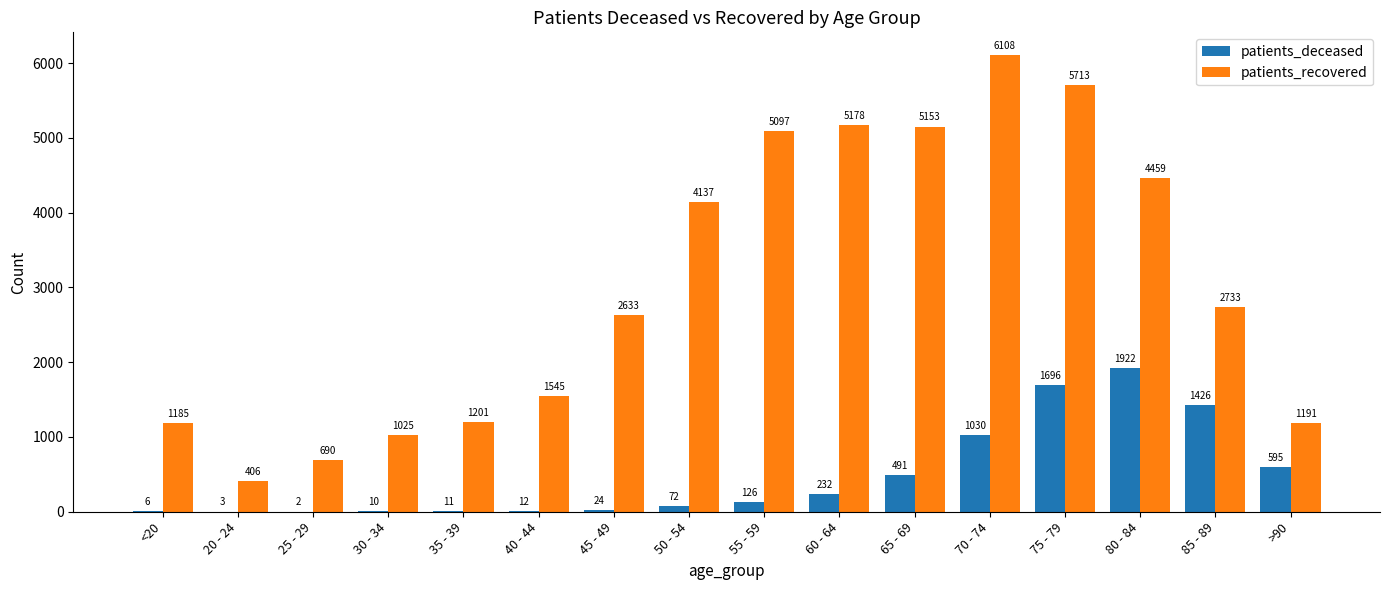

Between 55 - 59 and 60 - 64, which series saw the biggest shift?

patients_deceased